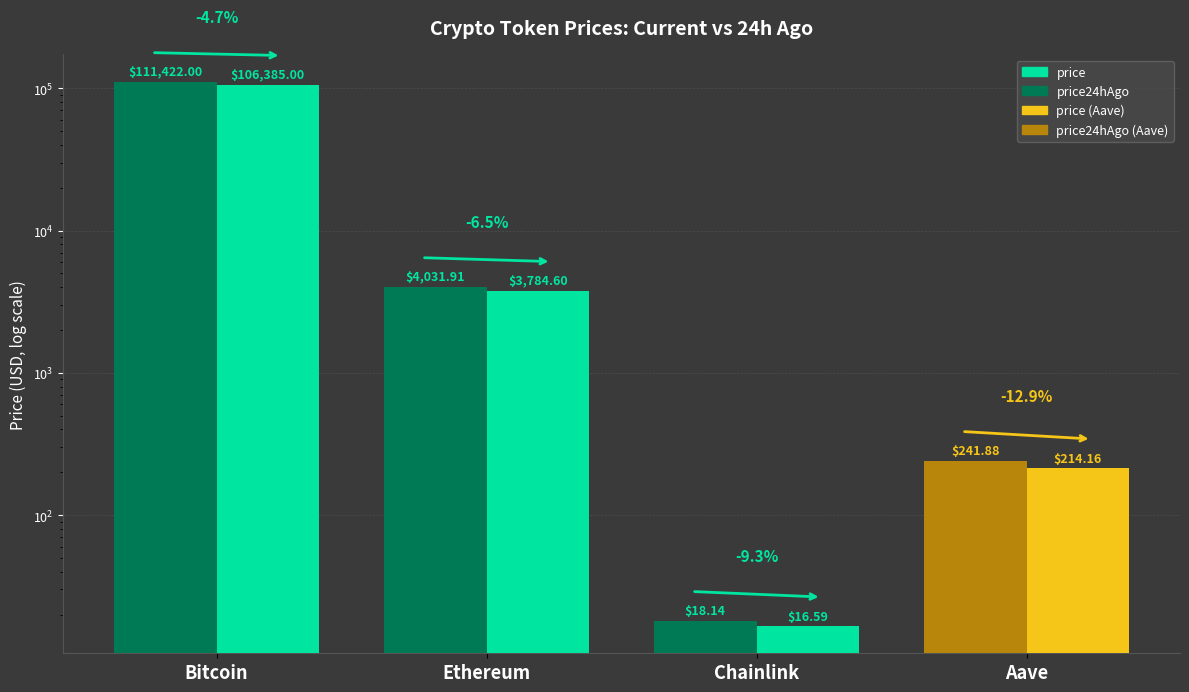

Reading left to right, list all the values displayed in this chart.

price24hAgo: 111422.0	4031.9	18.1	241.9
price: 106385.0	3784.6	16.6	214.2